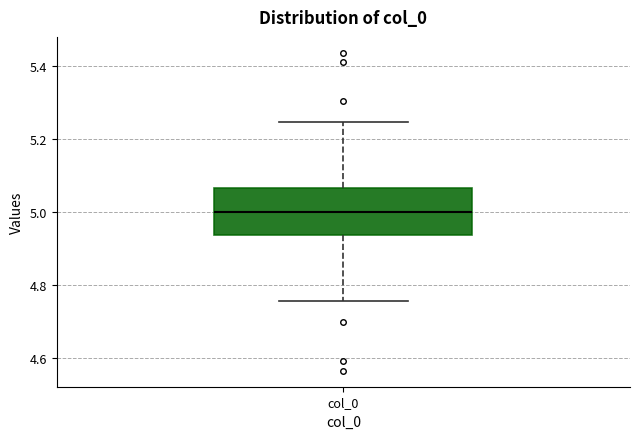

Read this box plot against the y-axis: the position of the median line, the range covered by the box, and the ends of both whiskers. The values are not printed on the chart, so give them approximately, as read against the axis.

median 5.00, box 4.94 to 5.06, whiskers 4.76 to 5.24